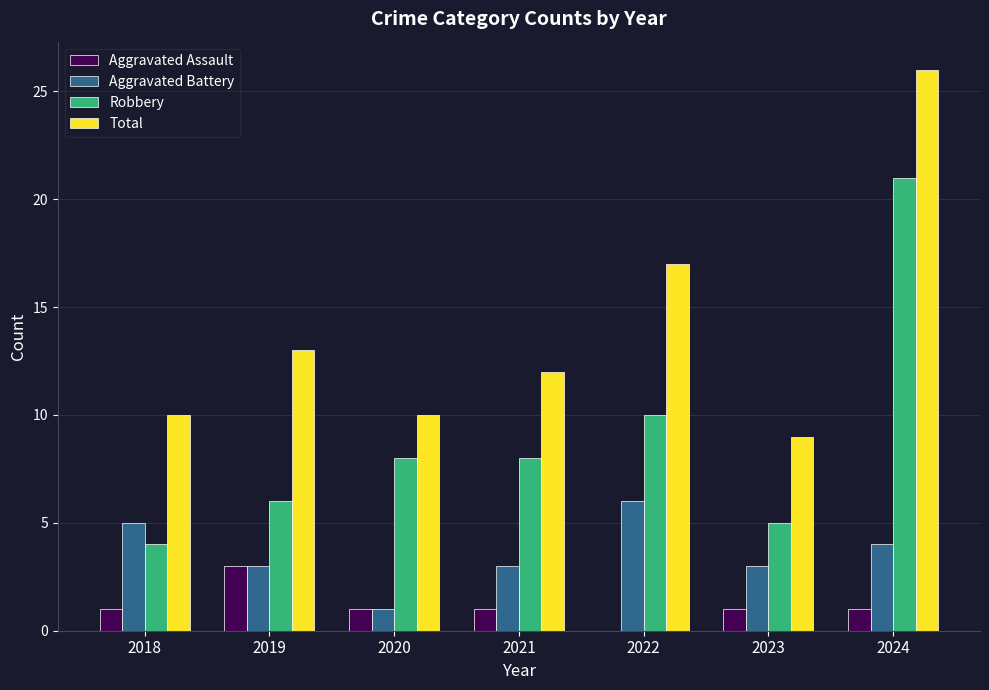

How many groups of bars are there?

7